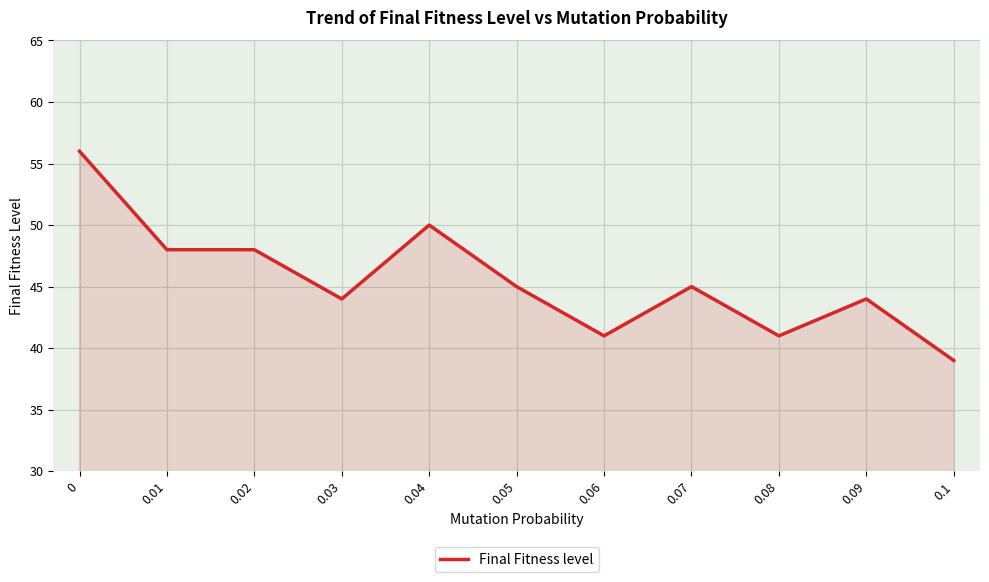

Between 0.08 and 0.05, which is larger?

0.05